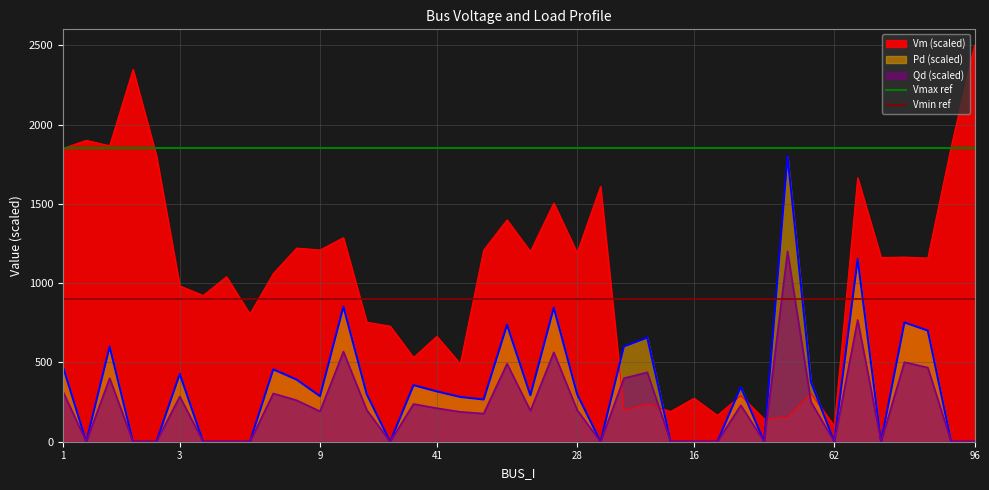

The Vmin ref series shows 900 at 1. True or false?

True